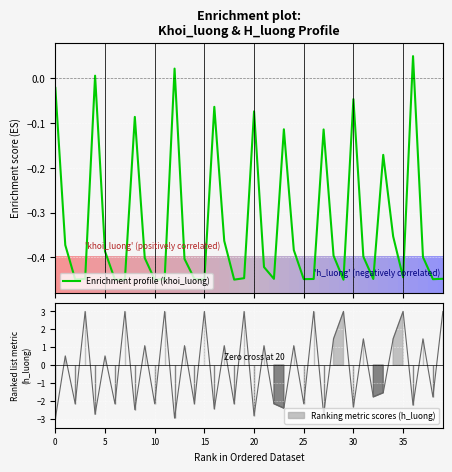

How many values are above zero?

3